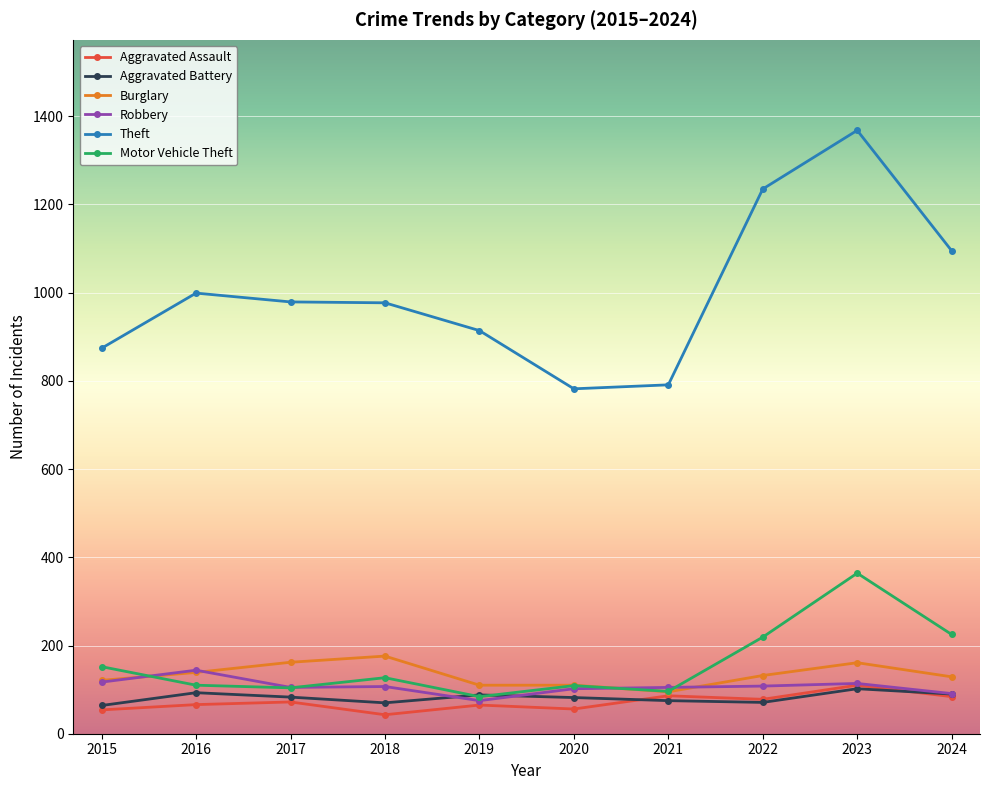

Which series has the largest range (max minus min)?

Theft